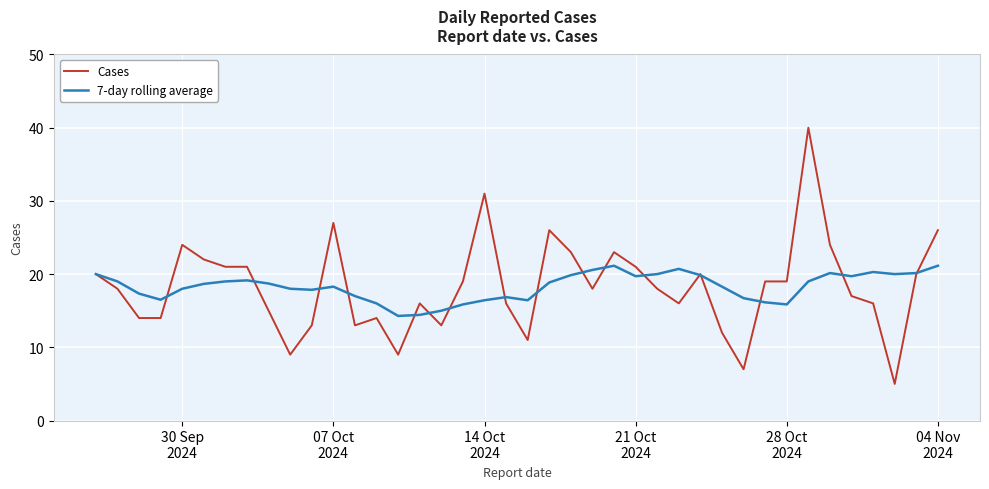

List the series in order of their peak value, lowest first.

7-day rolling average, Cases